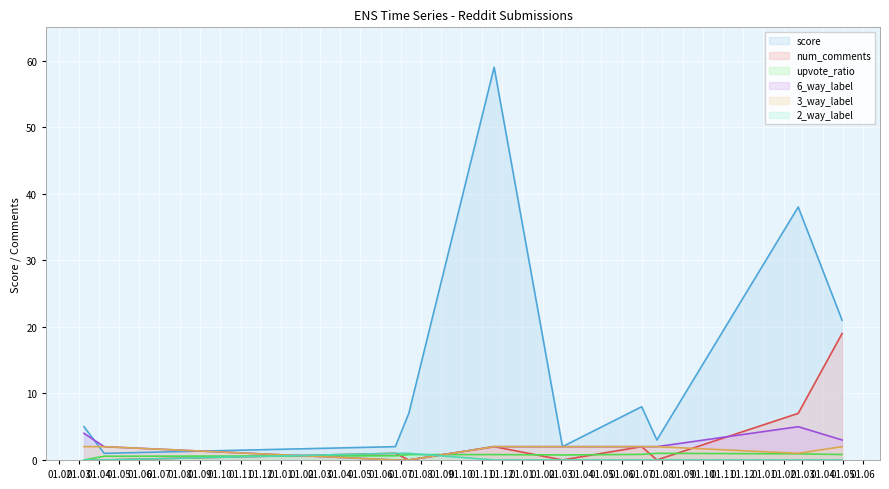

What is the spread (max minus min) of values at 9?

2.0